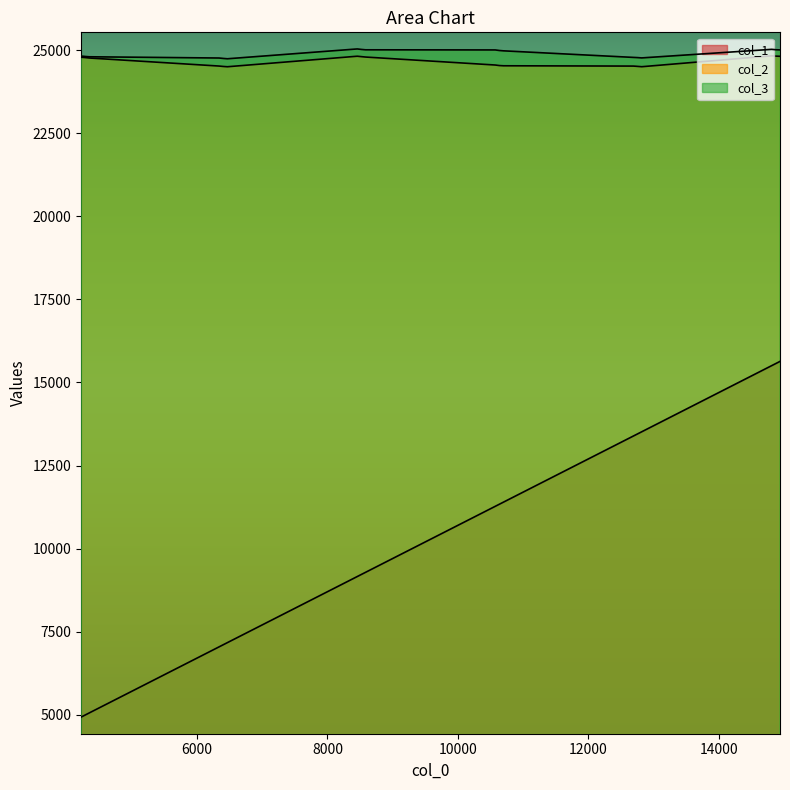

The value of col_2 at 10 is 40516. True or false?

False